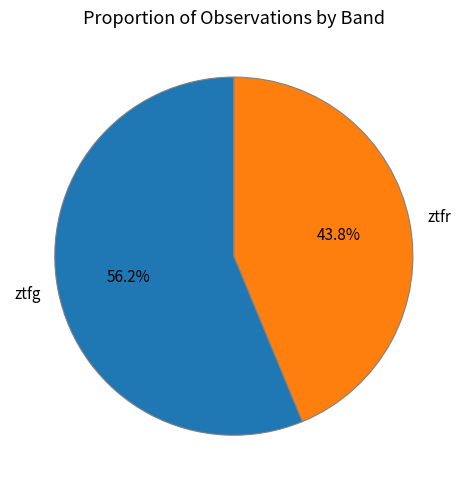

To the nearest percent, what percentage of the pie is ztfr?

44%